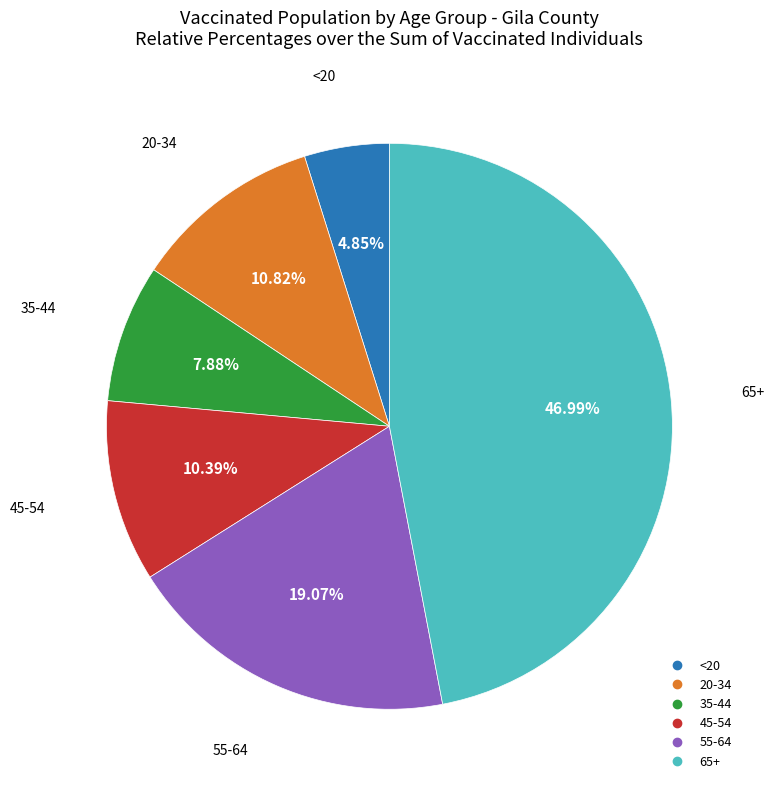

To the nearest percent, what portion does 65+ represent?

47%